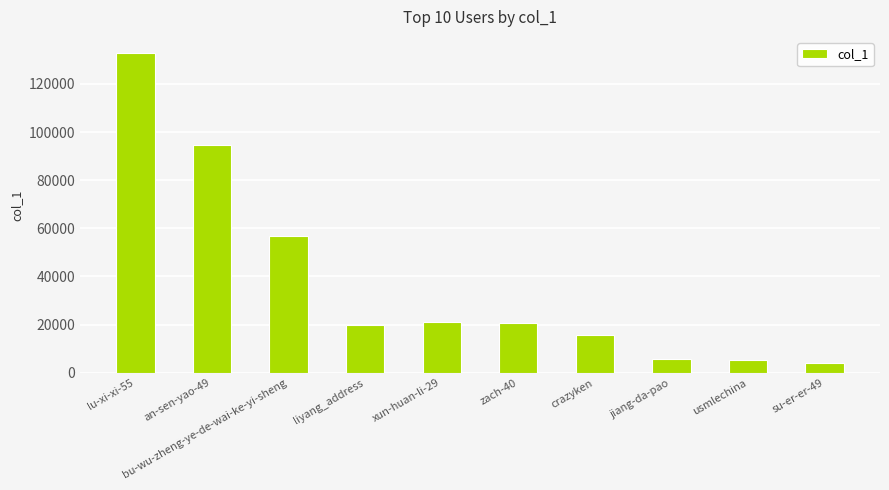

What is the value of the 6th bar from the left?

20738